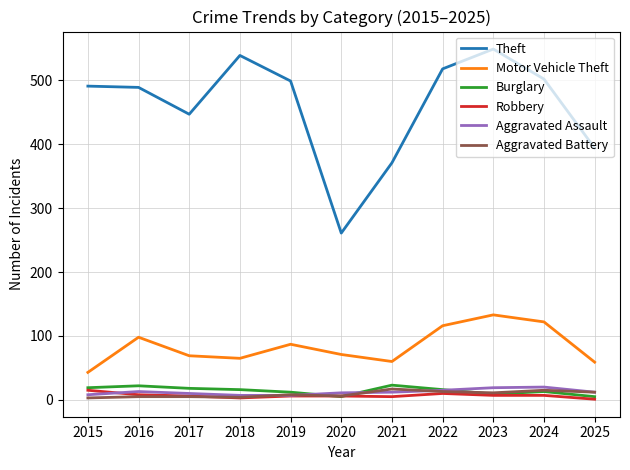

What is the sum of all Theft values?

5060